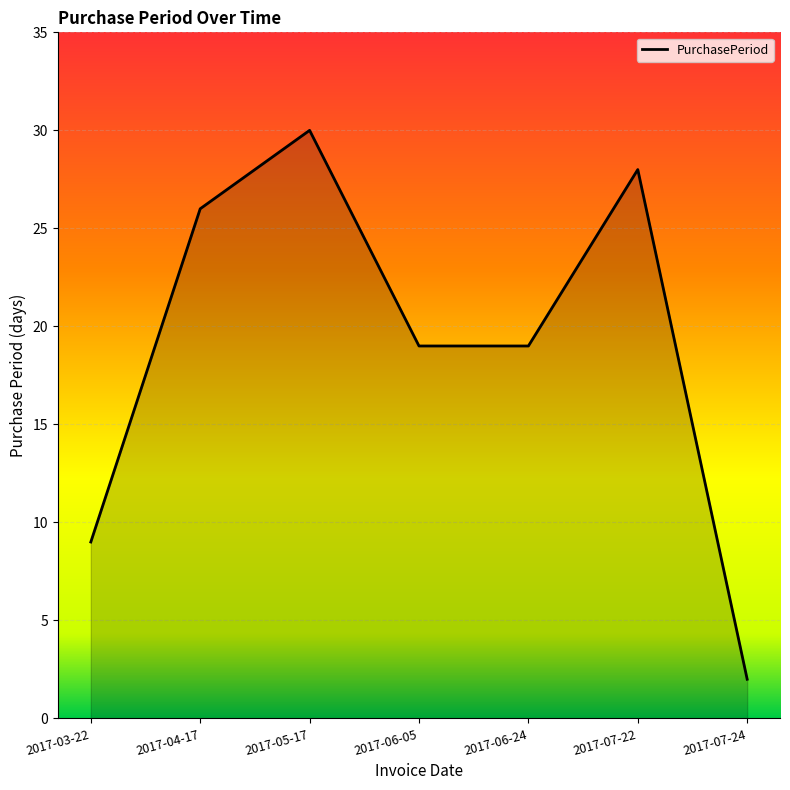

Which has a higher value, 2017-05-17 or 2017-03-22?

2017-05-17